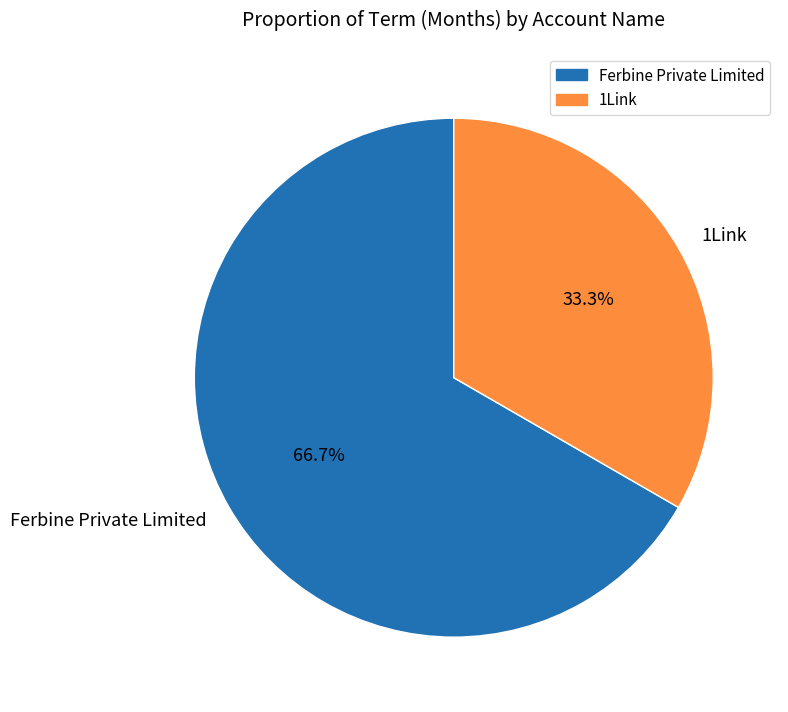

To the nearest percent, what portion does 1Link represent?

33%